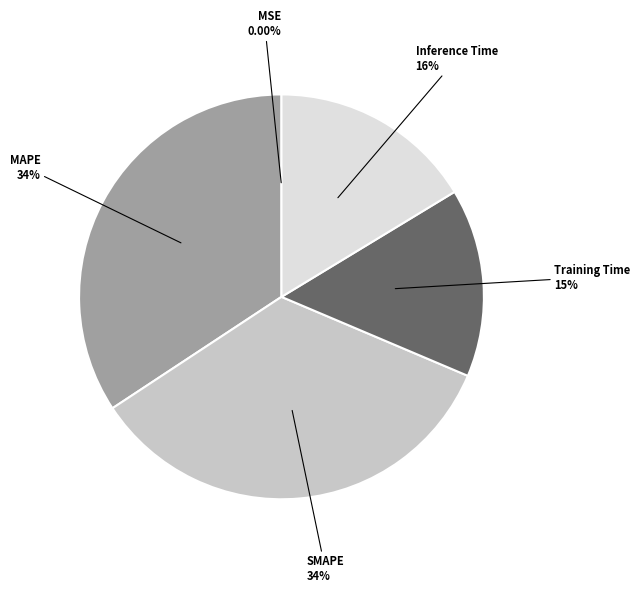

Does Inference Time represent more than half of the total?

No